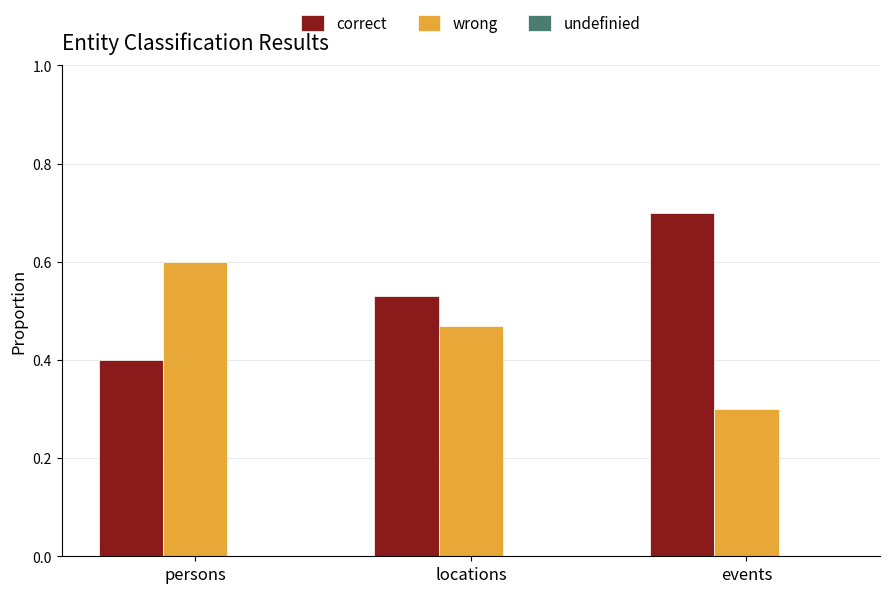

What is the total value across all series at locations?

1.0